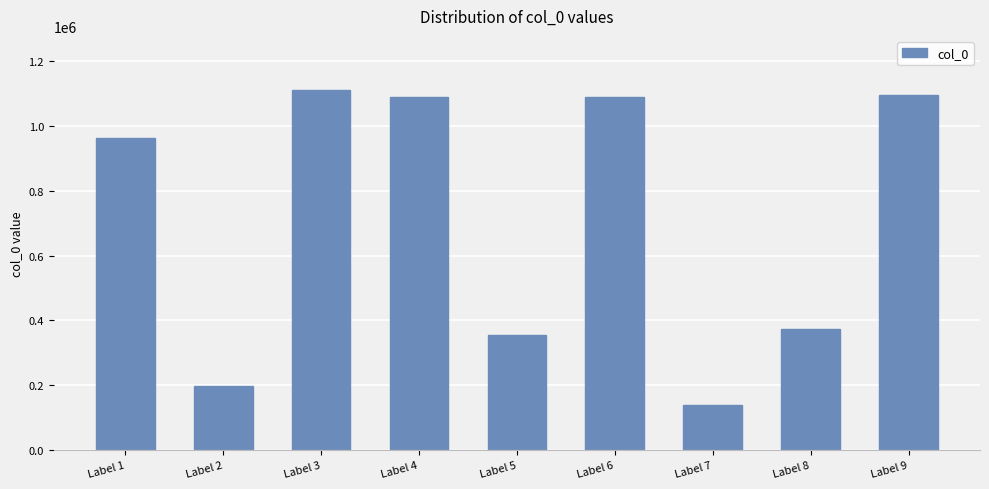

Are the bars horizontal?

No